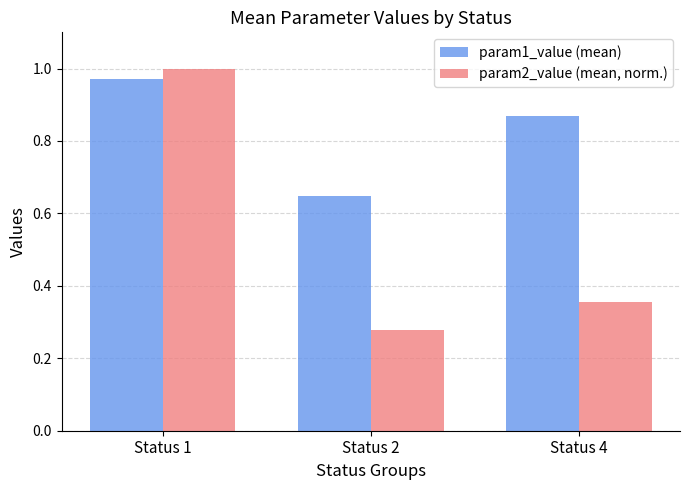

At which category does the chart reach its minimum across all series?

Status 2